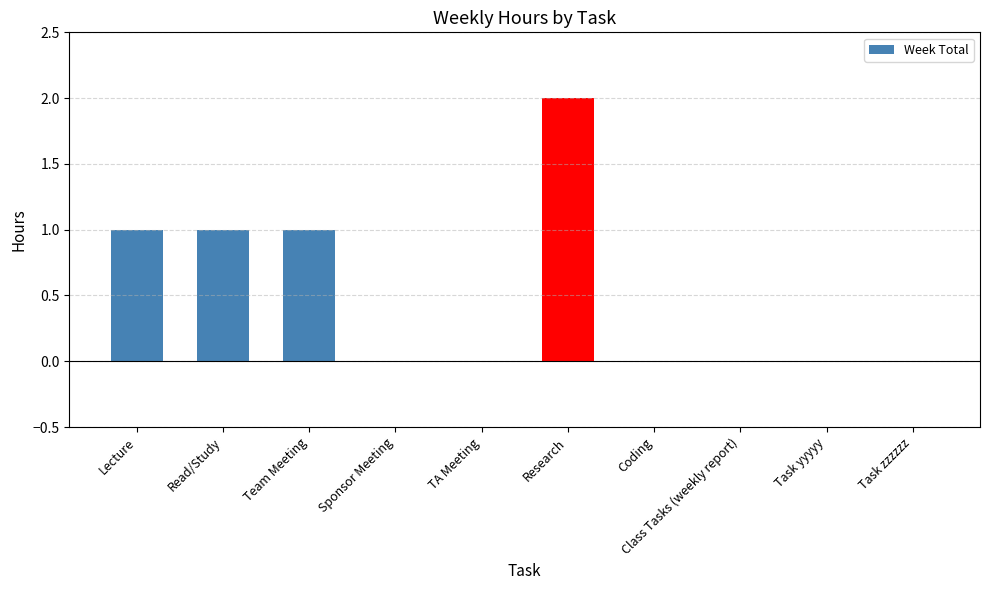

The value at Task yyyyy is 0. True or false?

True